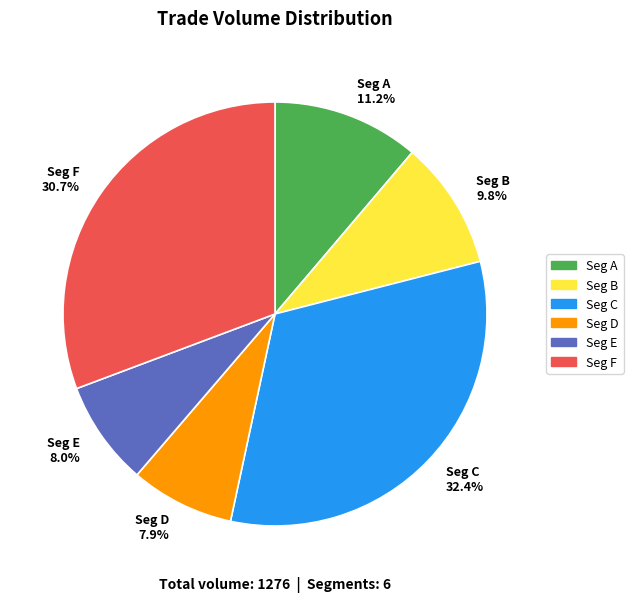

Is there a majority slice in this chart?

No